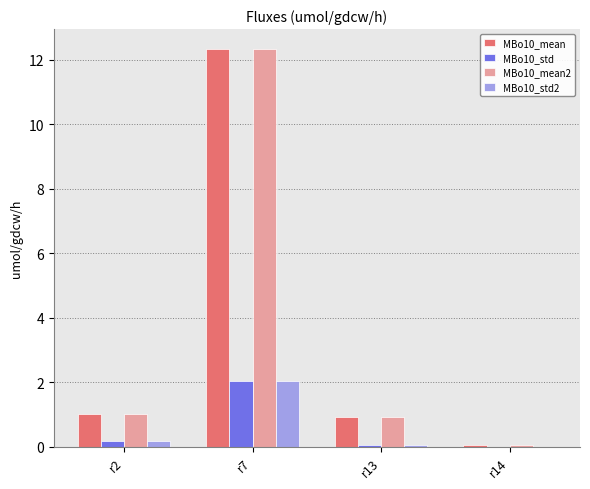

What is the spread (max minus min) of values at r13?

0.9